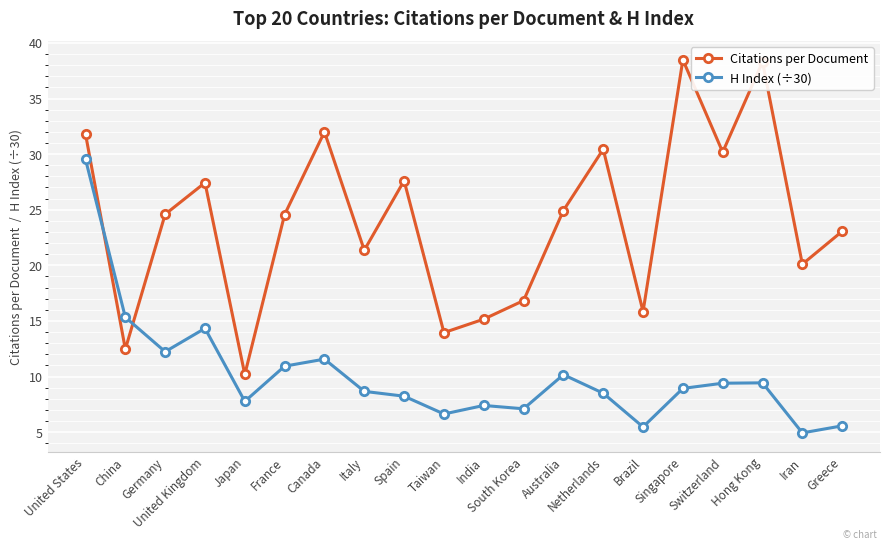

Which series has the largest range (max minus min)?

Citations per Document